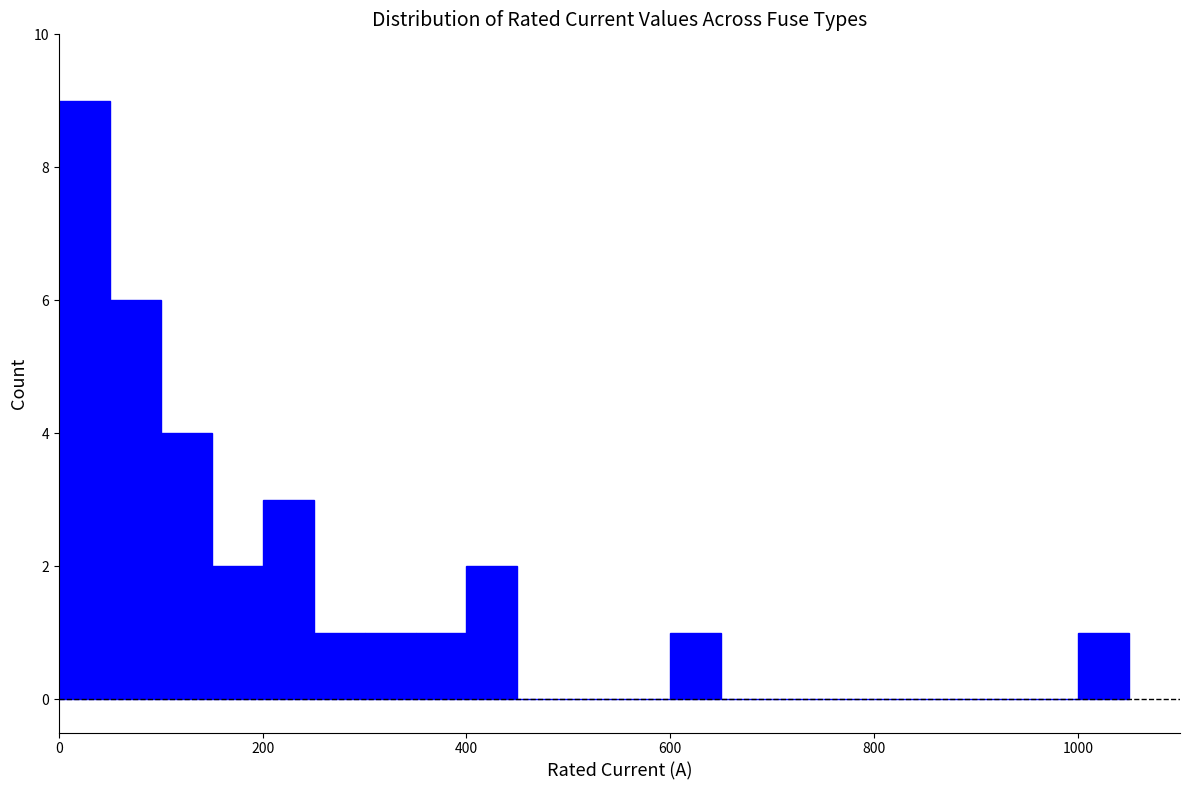

Around what value on the x-axis is the tallest bar? Give the approximate position of its centre, as read against the axis.

20